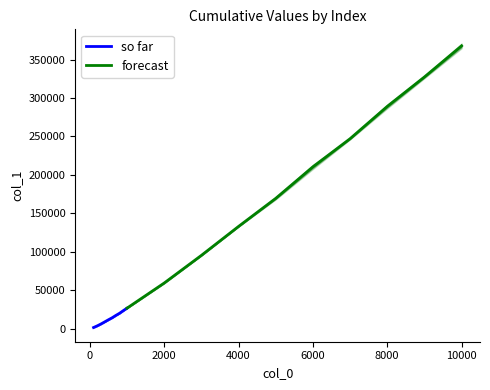

True or false: so far and forecast intersect in this chart.

False